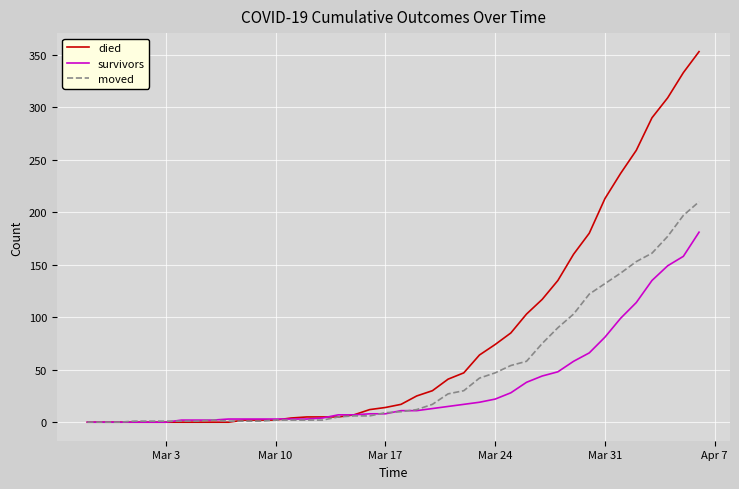

Rank the series by their maximum value, from highest to lowest.

died, moved, survivors